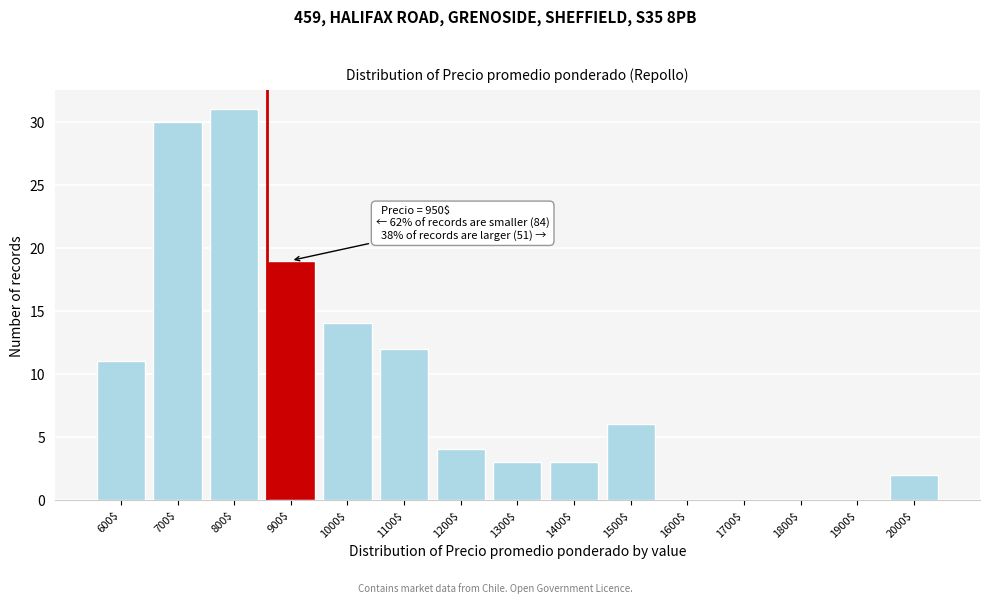

At which category does the chart reach its peak across all series?

800$